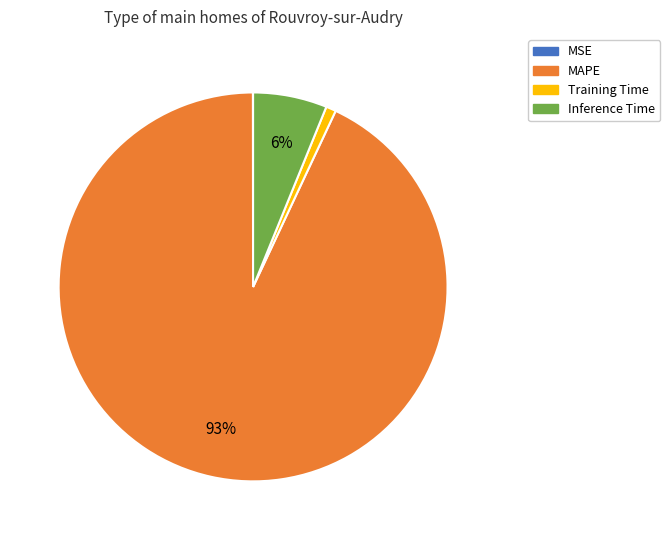

To the nearest percent, what portion does Inference Time represent?

6%